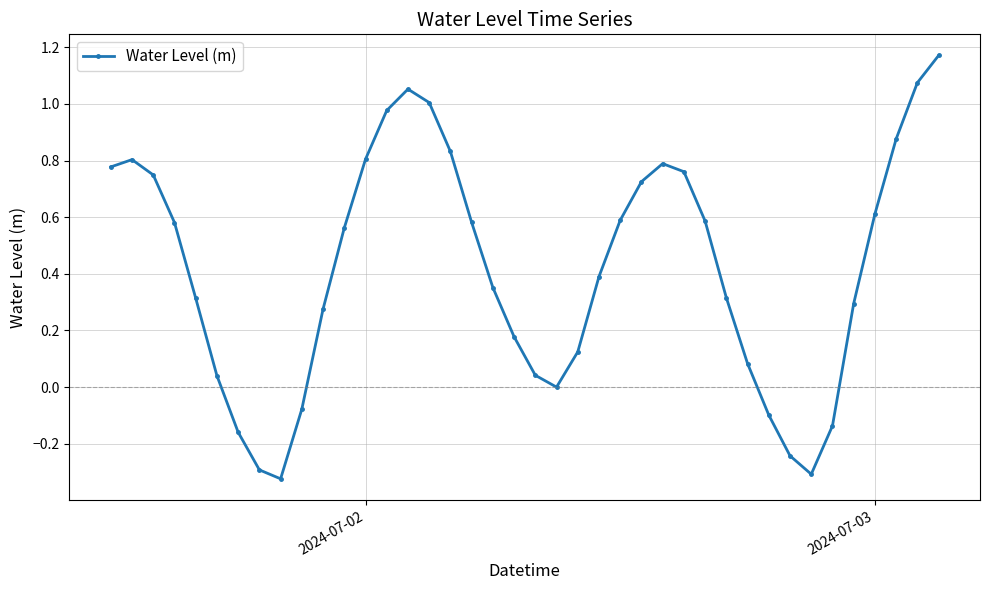

What is the sum of all values?

16.7